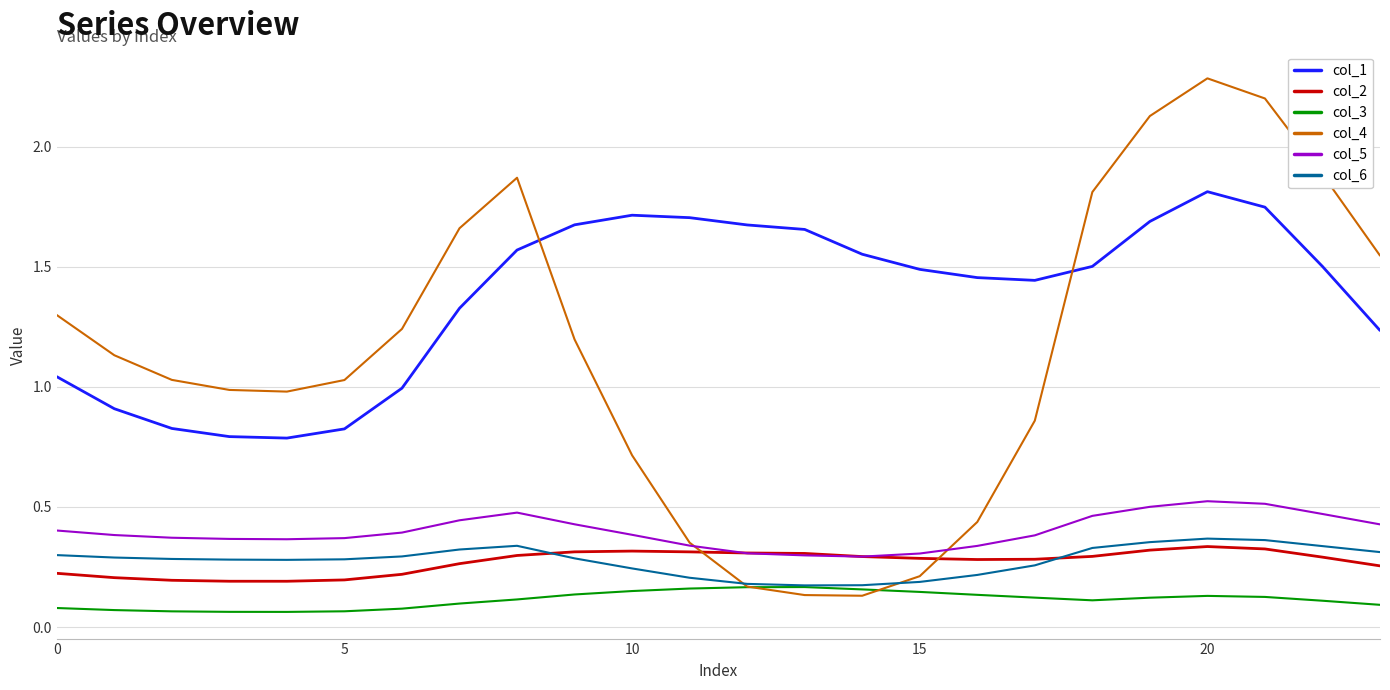

What is the highest value of the col_1 series?

1.8